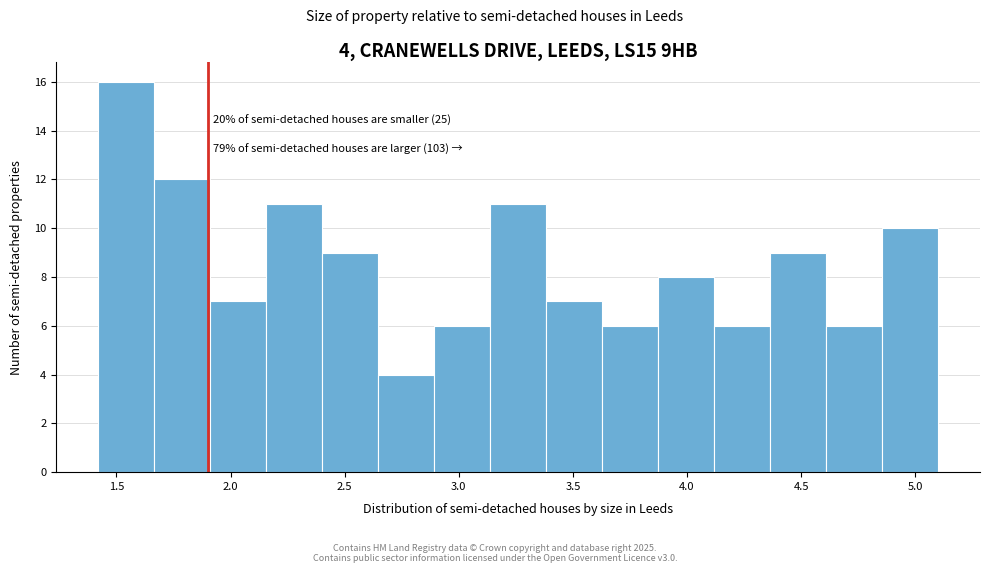

Over which range of the x-axis is the bar tallest?

1.40 to 1.65